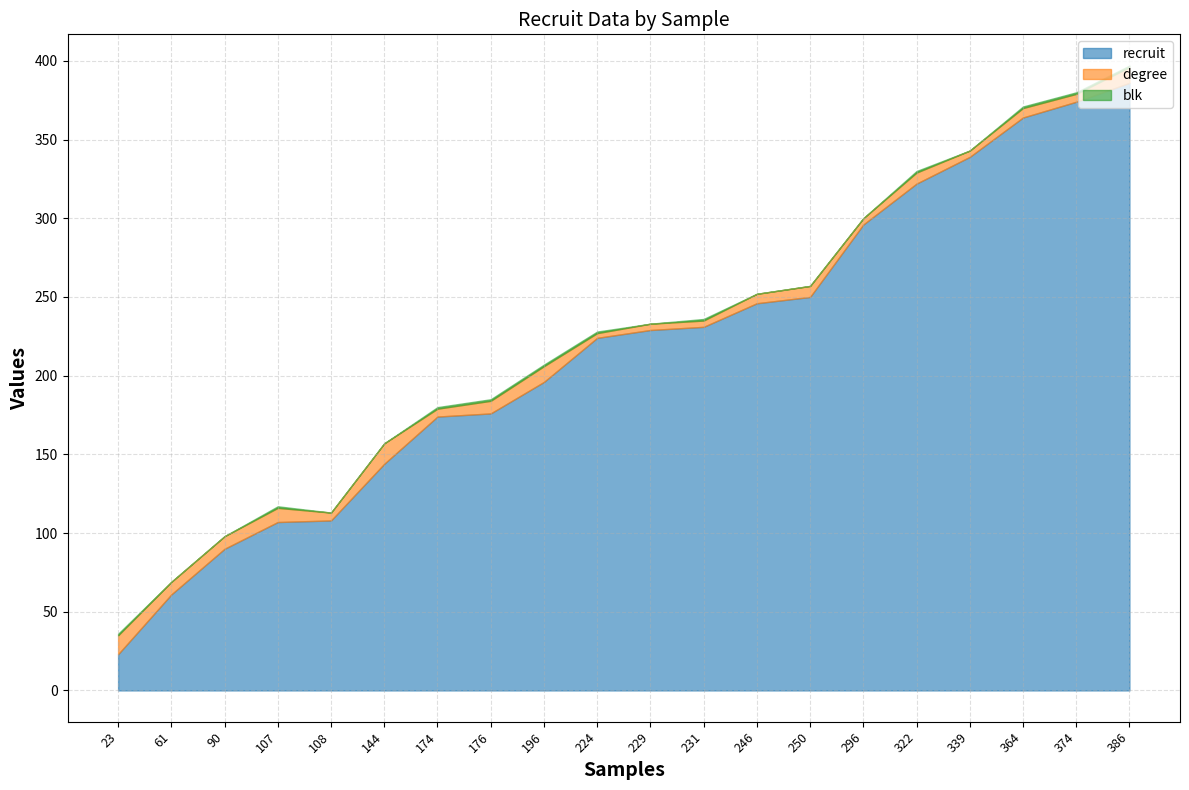

What are all the series names shown in the legend?

recruit, degree, blk